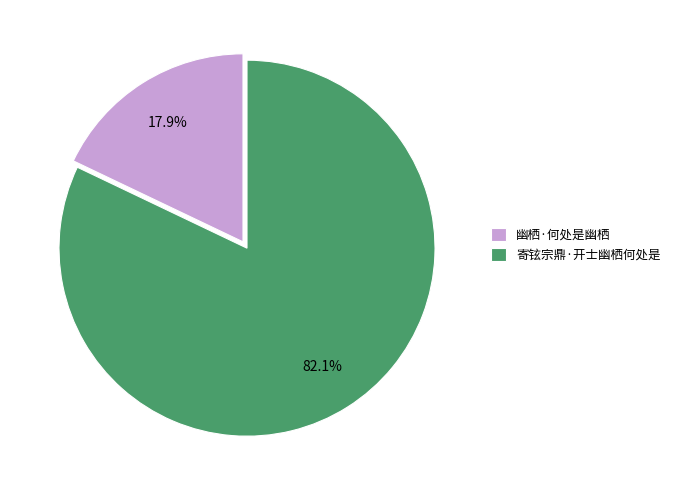

Is it true that 幽栖·何处是幽栖 is 18% of the pie?

True